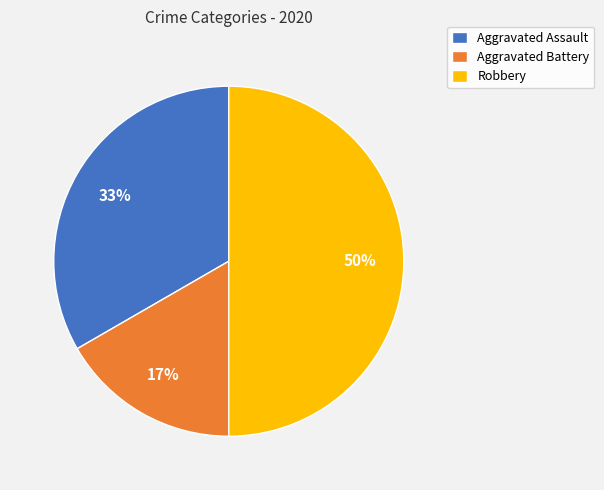

Approximately how many times larger is the value at Aggravated Battery compared to Robbery?

0.3